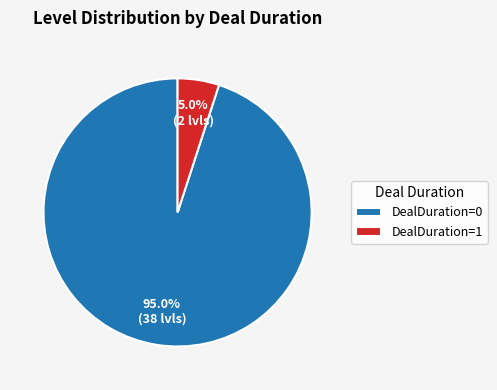

Which category has the biggest portion of the pie?

DealDuration=0